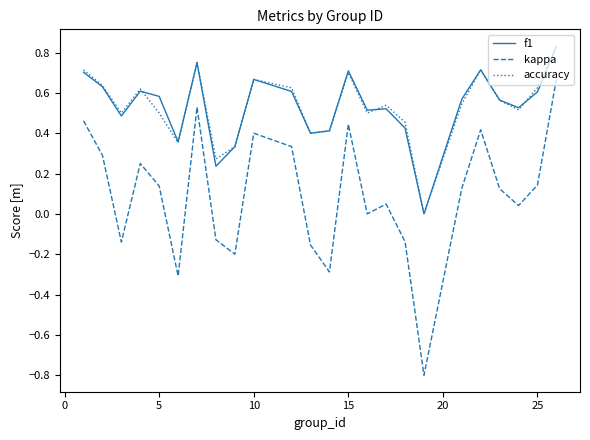

Which series has the largest range (max minus min)?

kappa